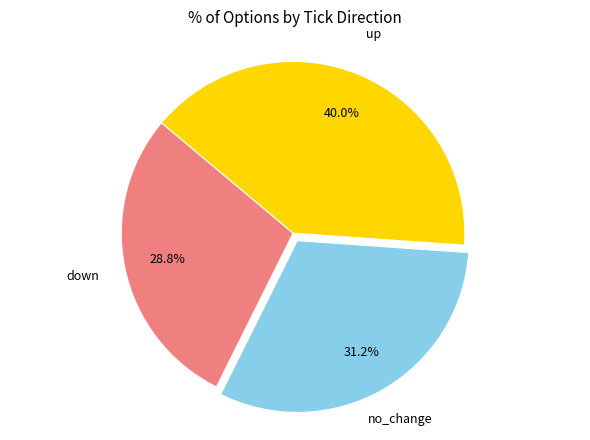

Is there any slice that represents more than half of the pie?

No